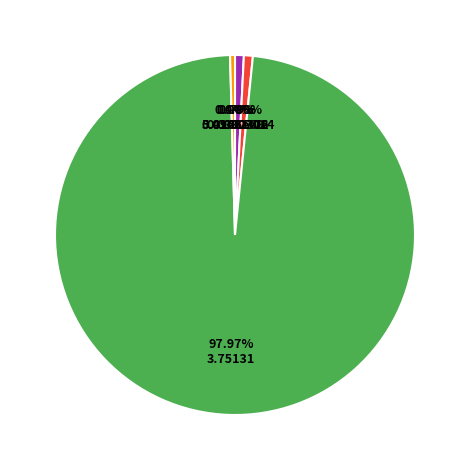

Is there a majority slice in this chart?

Yes